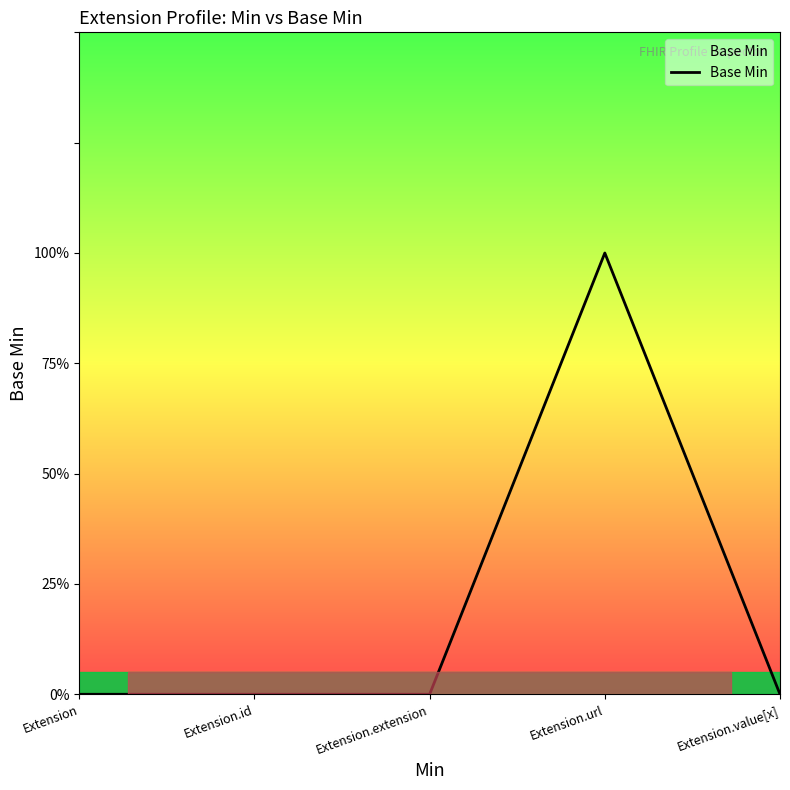

Where is the data nearest to the value 0?

Extension